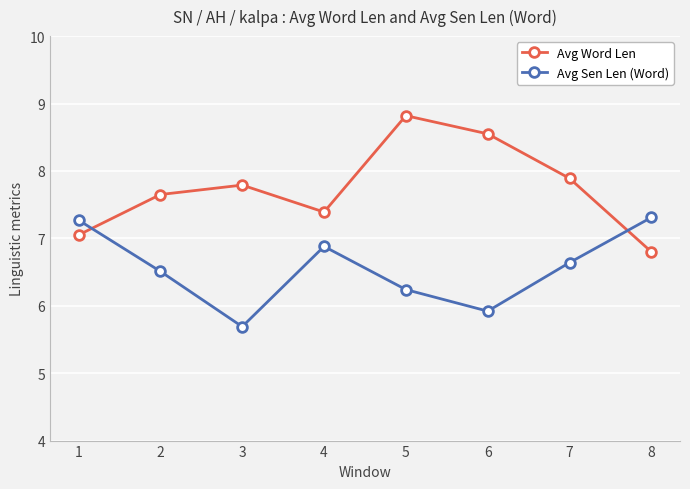

True or false: Avg Sen Len (Word) has more than 2 points higher than both neighbors.

False